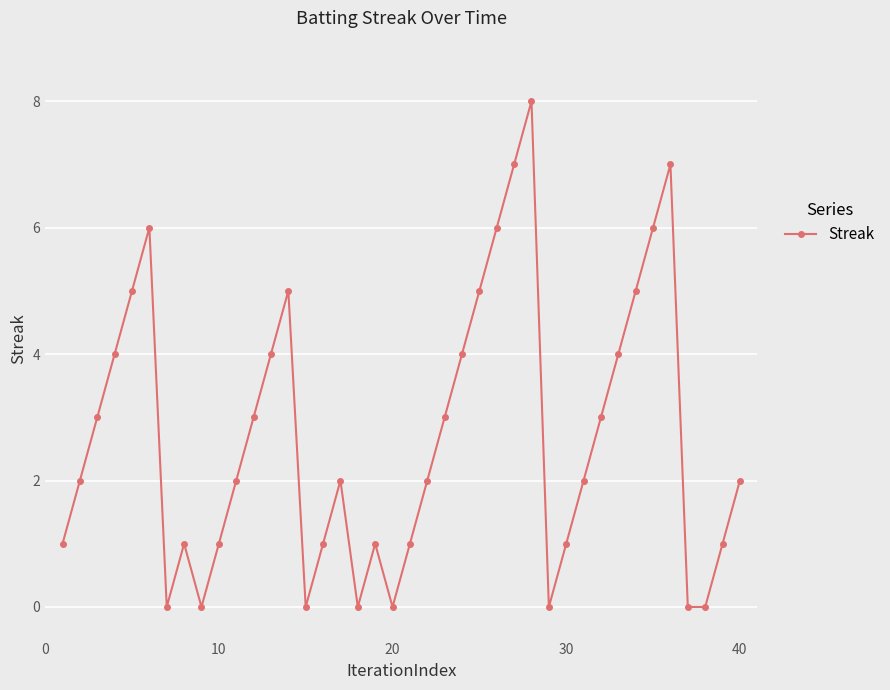

True or false: there are more than 2 points higher than both neighbors.

True